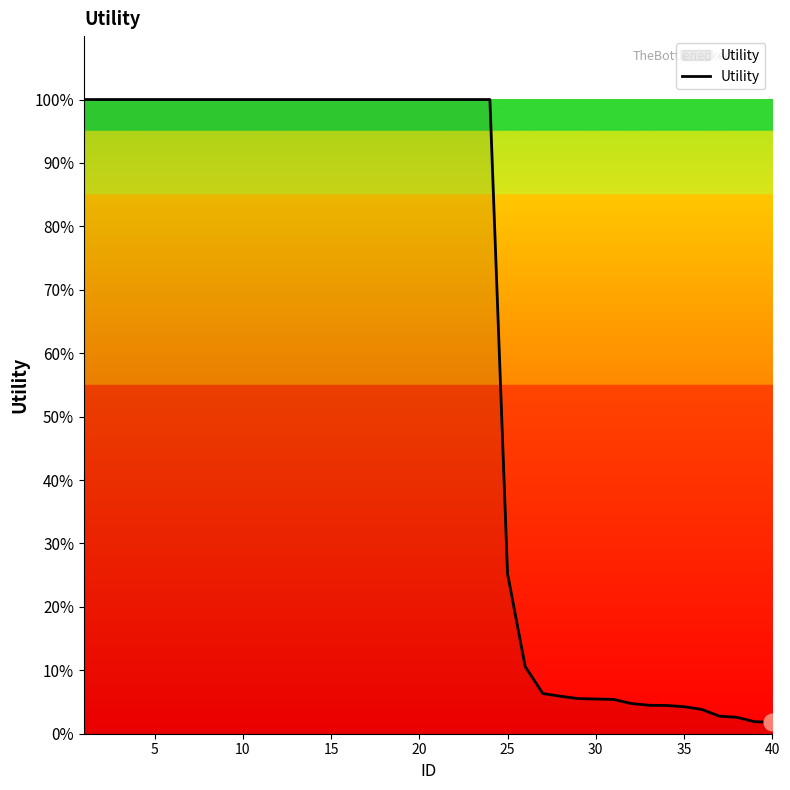

What is the maximum value shown in the chart?

100.0